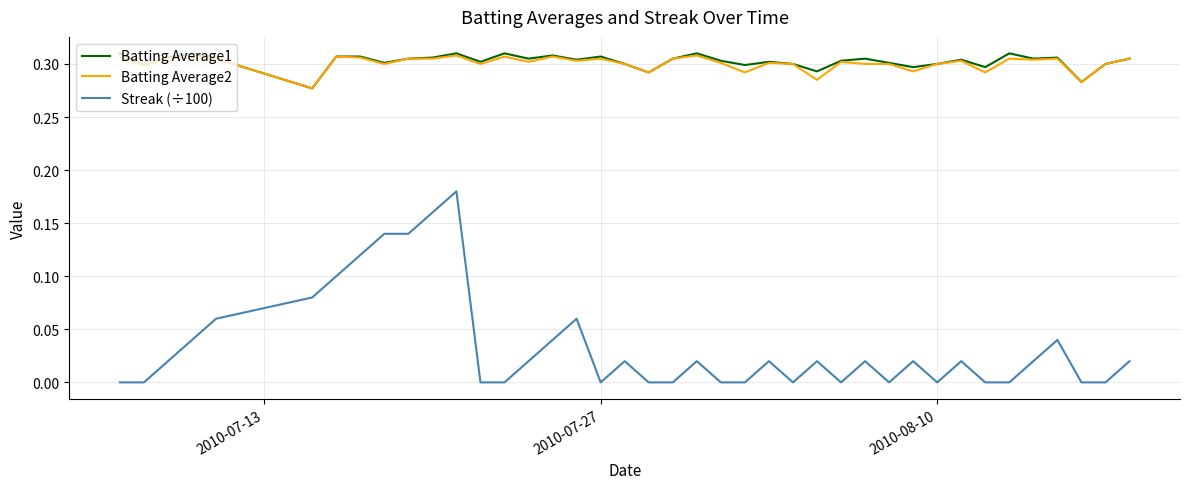

True or false: Batting Average2 and Streak (÷100) intersect in this chart.

False